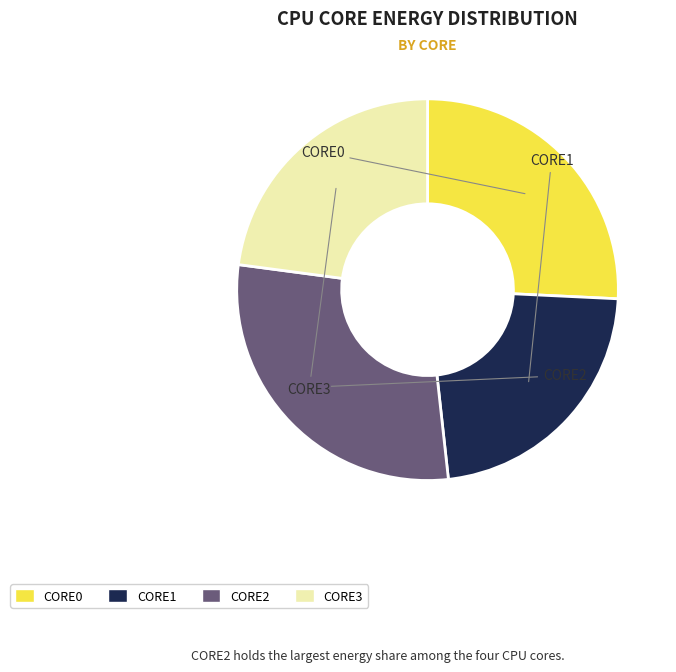

Which category has the biggest portion of the pie?

CORE2